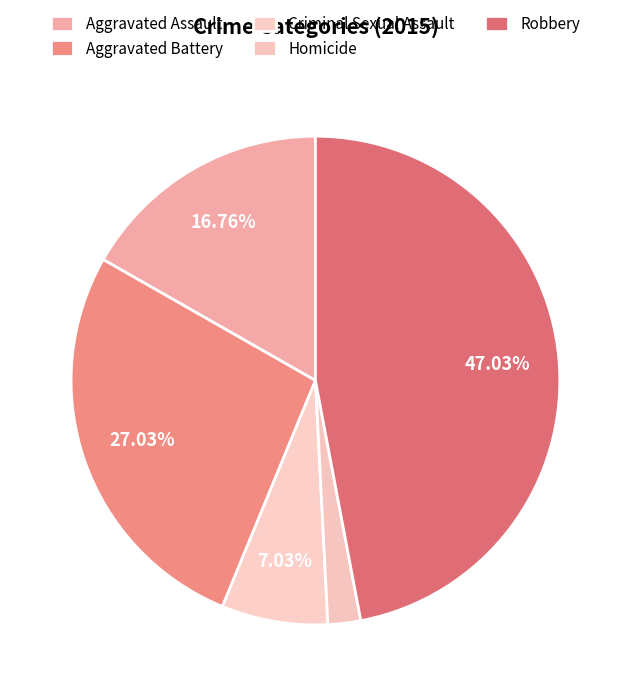

To the nearest percent, what is the combined percentage of Criminal Sexual Assault and Aggravated Assault?

24%